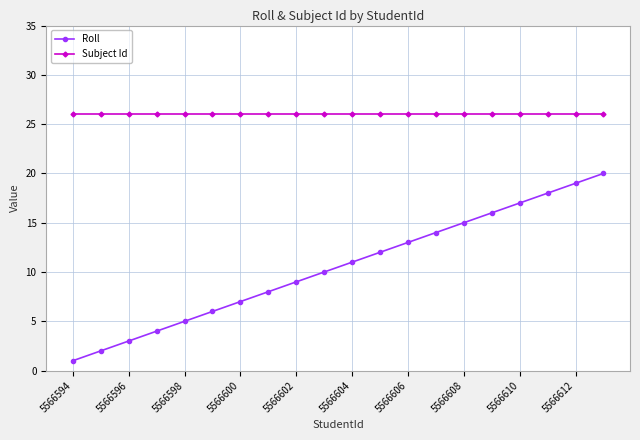

What is the average value of the Subject Id series?

26